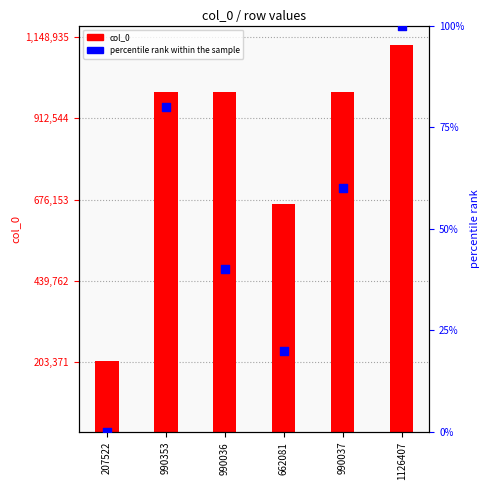

What is the total value across all series at 207522?

207522